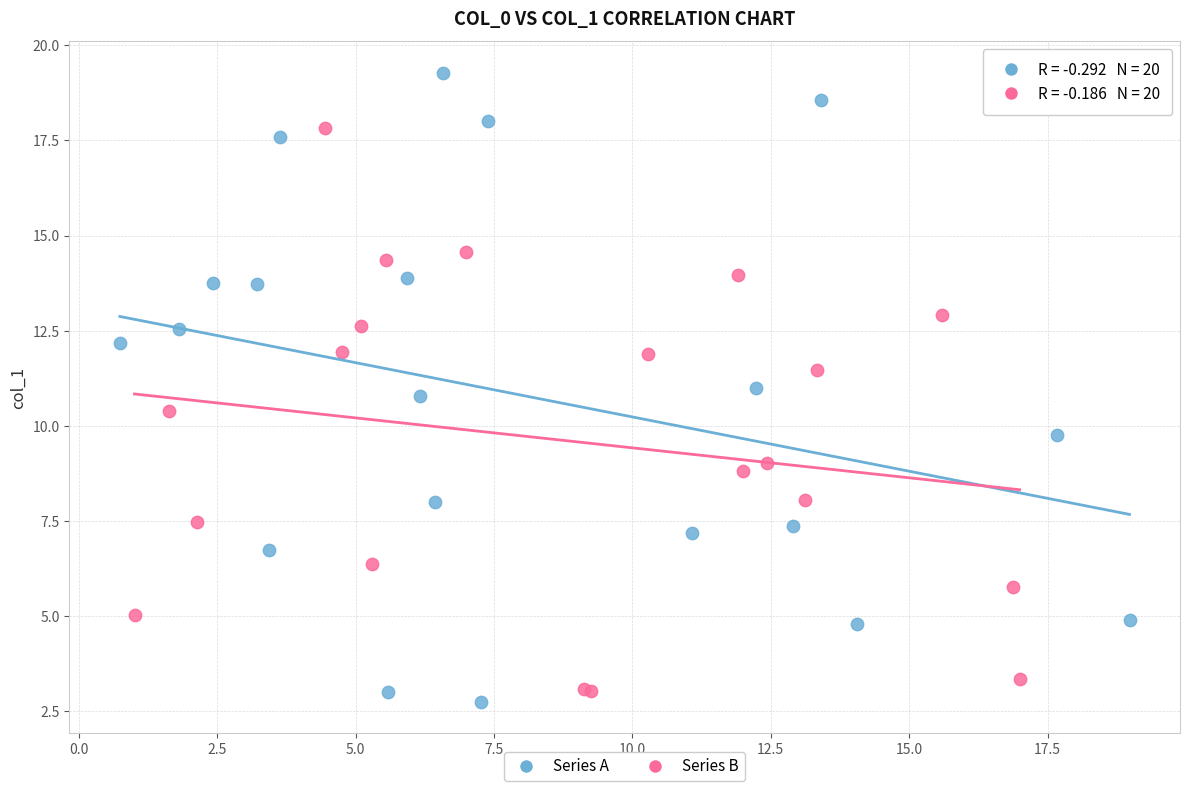

Which series has the widest spread of Y values?

Series A